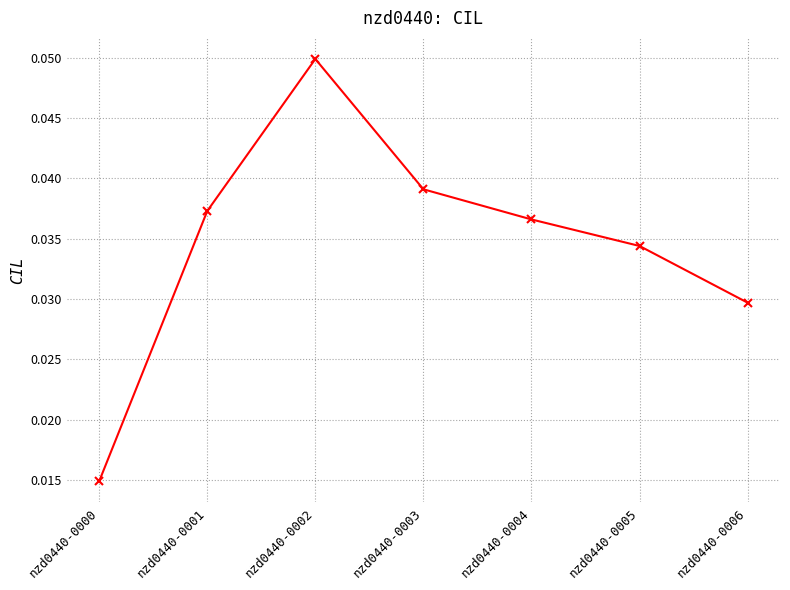

Which has a higher value, nzd0440-0005 or nzd0440-0006?

nzd0440-0005